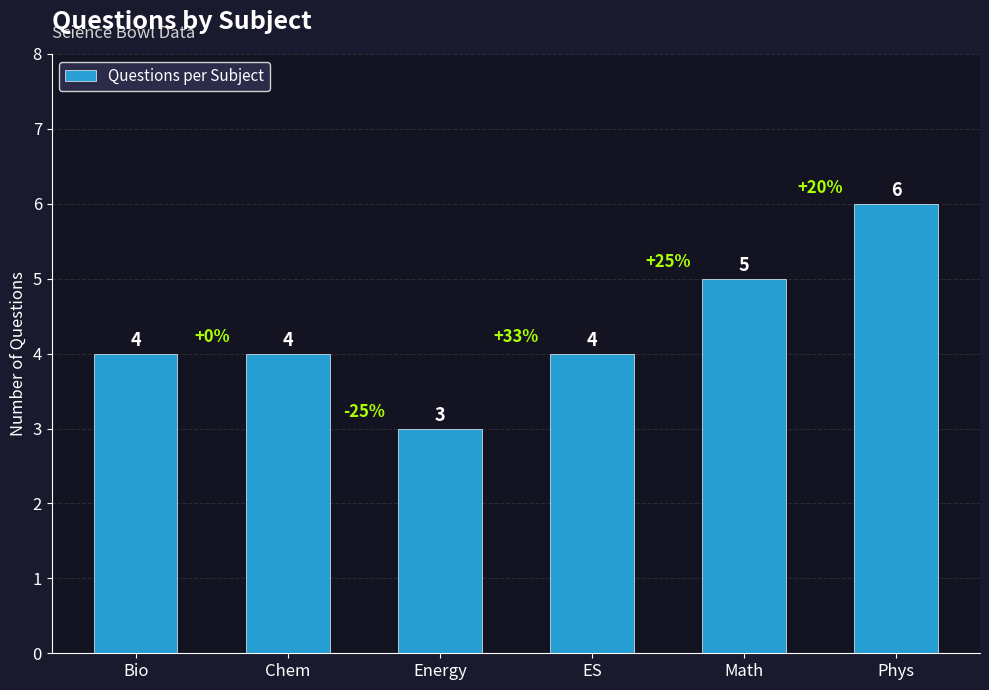

What is the difference between the maximum and minimum values?

3